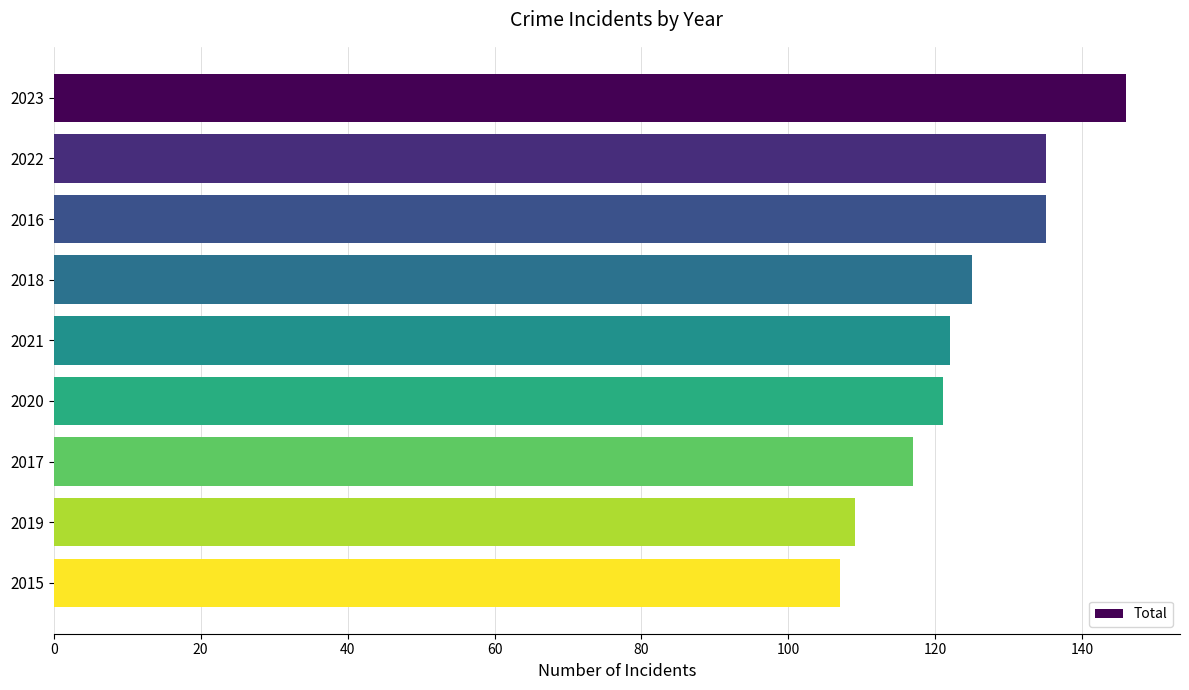

What position from the top is 2018?

4